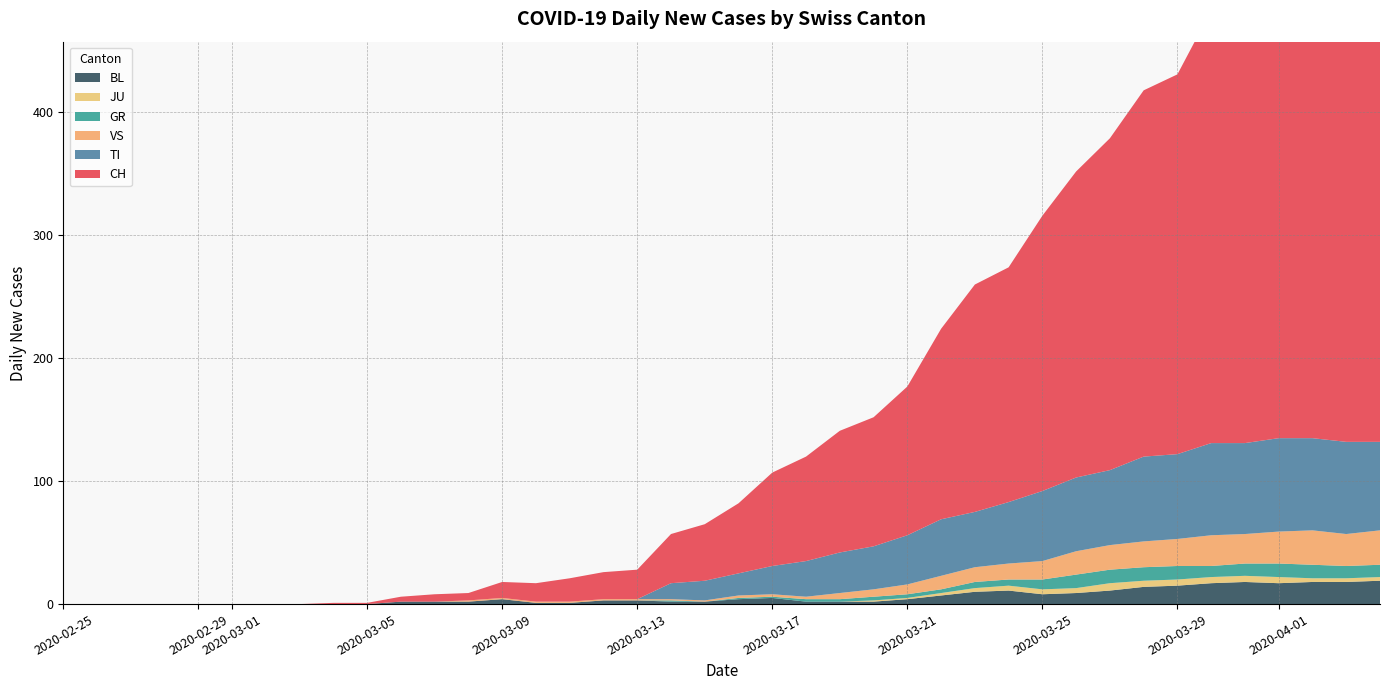

Reading right to left, what are all the values shown in this chart?

CH: 39=416	38=412	37=408	36=404	35=375	34=352	33=309	32=298	31=270	30=249	29=224	28=191	27=185	26=155	25=121	24=105	23=99	22=85	21=76	20=57	19=46	18=40	17=24	16=22	15=19	14=15	13=13	12=6	11=6	10=4	9=1	8=1	7=0	6=0	5=0	4=0	3=0	2=0	1=0	0=0
TI: 39=72	38=75	37=75	36=76	35=74	34=75	33=69	32=69	31=61	30=60	29=57	28=50	27=45	26=46	25=40	24=35	23=33	22=29	21=23	20=18	19=16	18=13	17=0	16=0	15=0	14=0	13=0	12=0	11=0	10=0	9=0	8=0	7=0	6=0	5=0	4=0	3=0	2=0	1=0	0=0
GR: 39=10	38=10	37=11	36=11	35=10	34=9	33=11	32=11	31=11	30=11	29=8	28=5	27=5	26=3	25=3	24=3	23=2	22=2	21=1	20=1	19=0	18=1	17=0	16=0	15=0	14=0	13=0	12=0	11=0	10=0	9=0	8=0	7=0	6=0	5=0	4=0	3=0	2=0	1=0	0=0
JU: 39=3	38=3	37=3	36=5	35=5	34=5	33=5	32=5	31=6	30=4	29=4	28=4	27=3	26=2	25=1	24=1	23=0	22=0	21=0	20=0	19=0	18=0	17=0	16=0	15=0	14=0	13=0	12=0	11=0	10=0	9=0	8=0	7=0	6=0	5=0	4=0	3=0	2=0	1=0	0=0
VS: 39=28	38=26	37=28	36=26	35=24	34=25	33=22	32=21	31=20	30=19	29=15	28=13	27=12	26=11	25=8	24=6	23=5	22=2	21=2	20=2	19=1	18=1	17=1	16=1	15=1	14=1	13=1	12=1	11=0	10=0	9=0	8=0	7=0	6=0	5=0	4=0	3=0	2=0	1=0	0=0
BL: 39=19	38=18	37=18	36=17	35=18	34=17	33=15	32=14	31=11	30=9	29=8	28=11	27=10	26=7	25=4	24=2	23=2	22=2	21=5	20=4	19=2	18=2	17=3	16=3	15=1	14=1	13=4	12=2	11=2	10=2	9=0	8=0	7=0	6=0	5=0	4=0	3=0	2=0	1=0	0=0